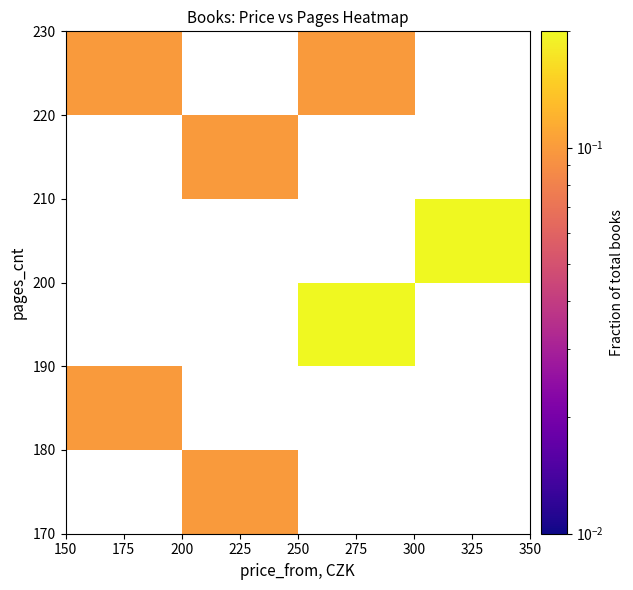

Which label corresponds to the smallest value in the chart?

225